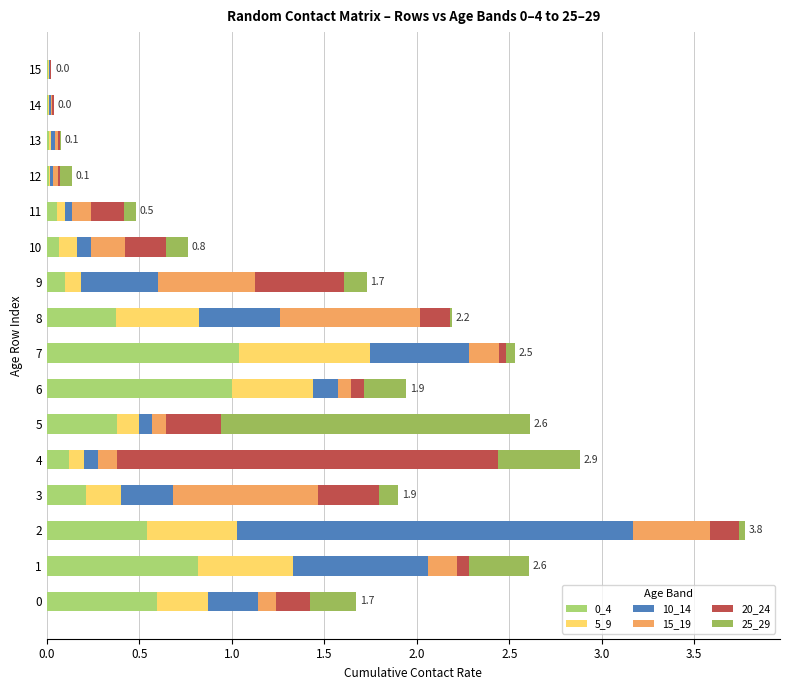

How many categories are shown in the chart?

16